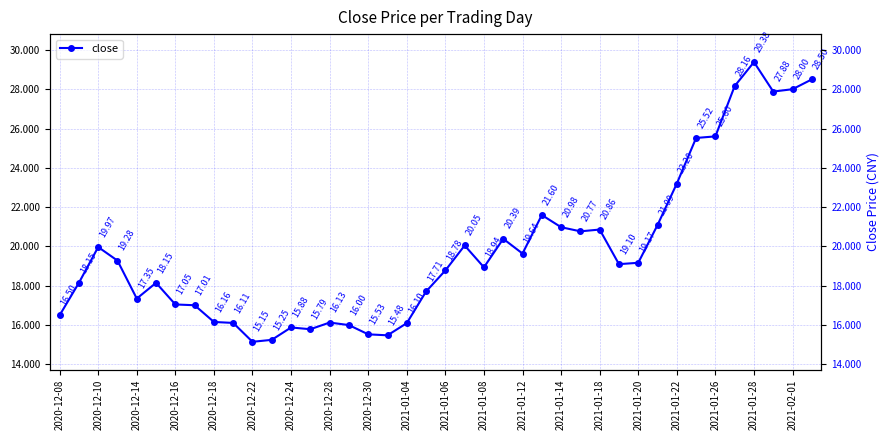

What is the smallest value displayed?

15.2